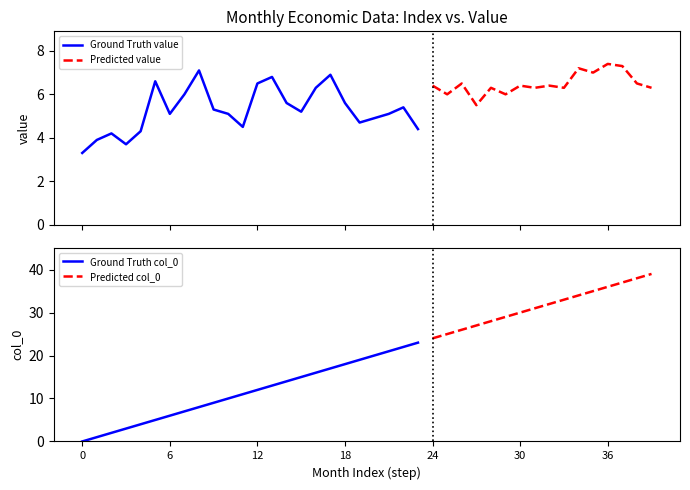

Rank the series by their maximum value, from lowest to highest.

value, col_0